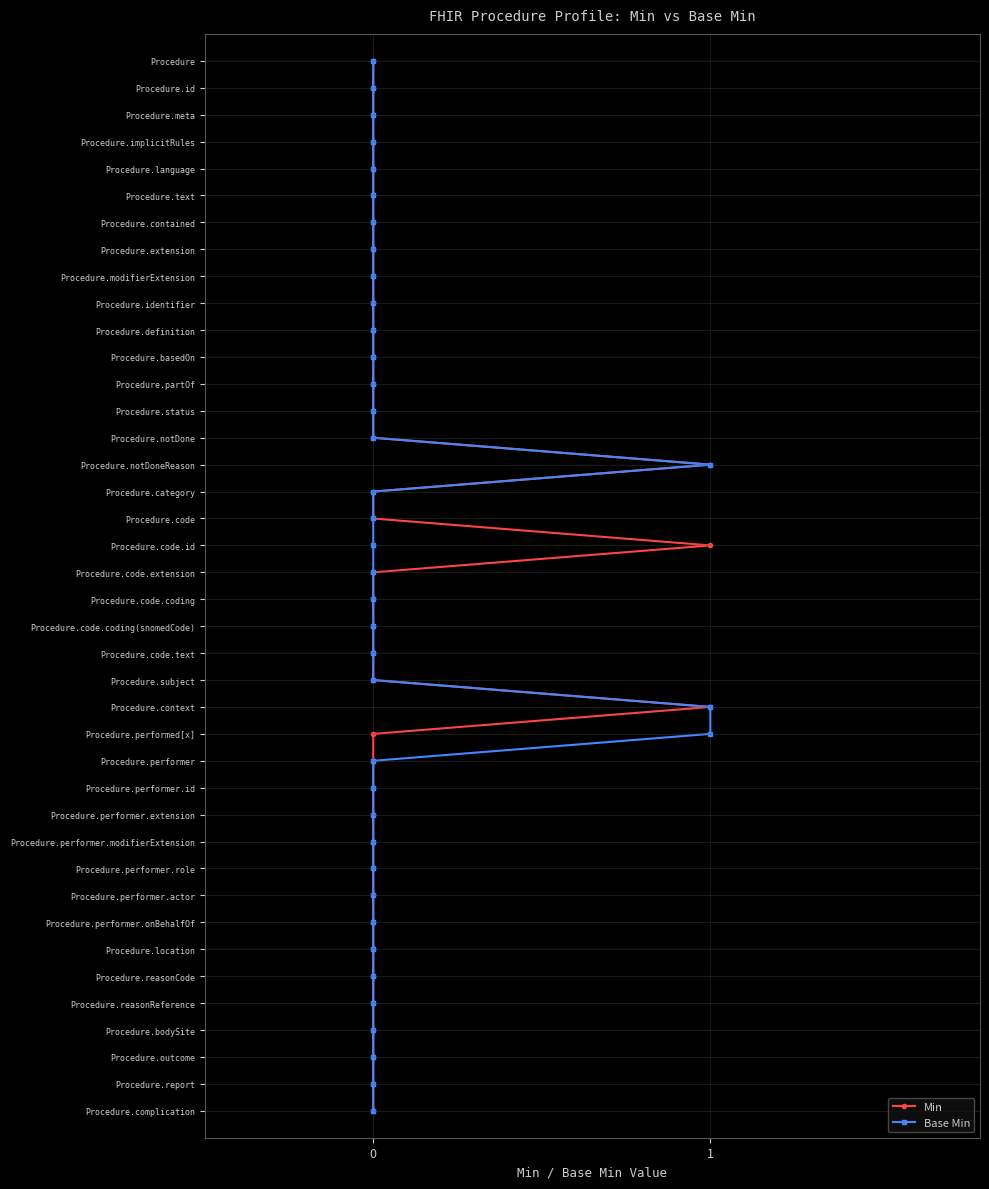

Rank the series at 0 from lowest to highest value.

Min, Base Min